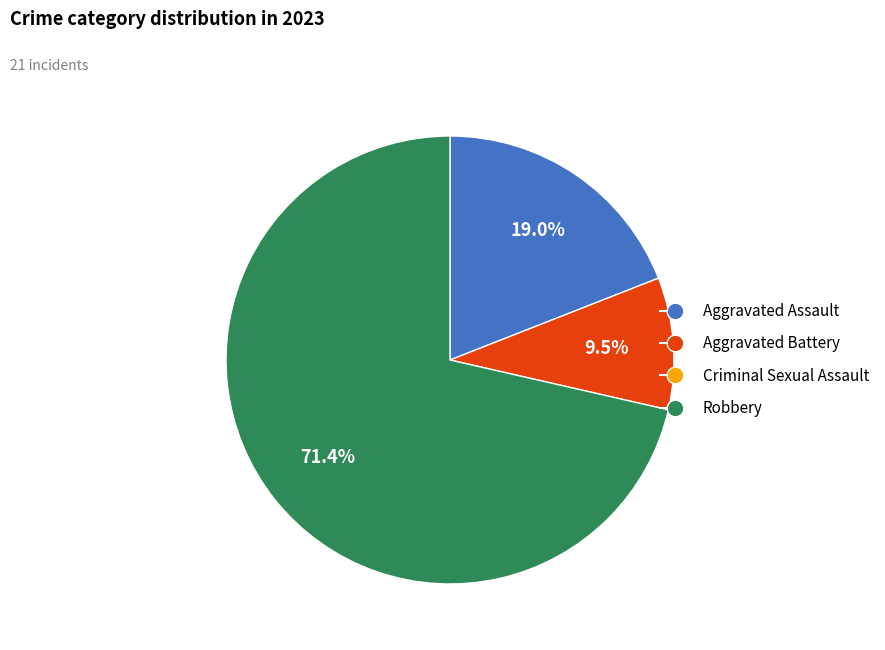

Is there any slice that represents more than half of the pie?

Yes